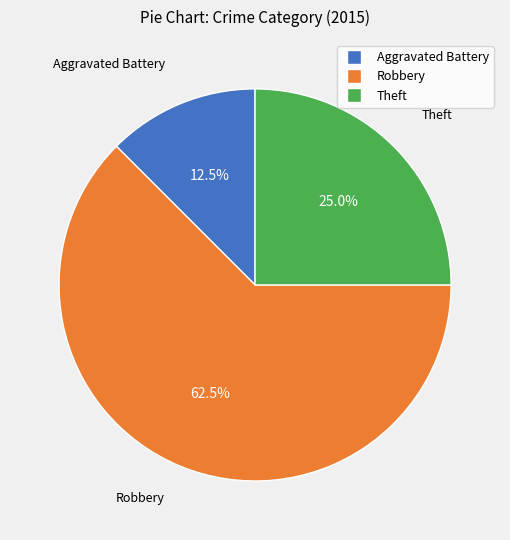

Which slice is the smallest?

Aggravated Battery